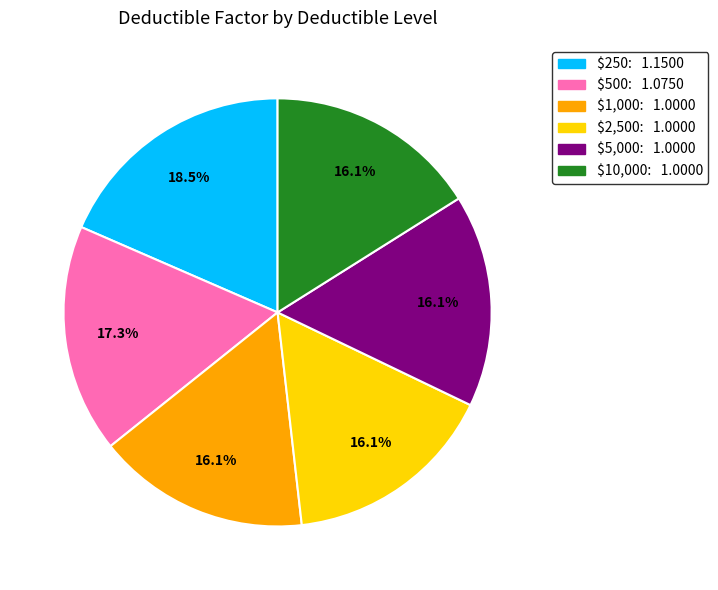

Does $250: 1.1500 represent more than half of the total?

No